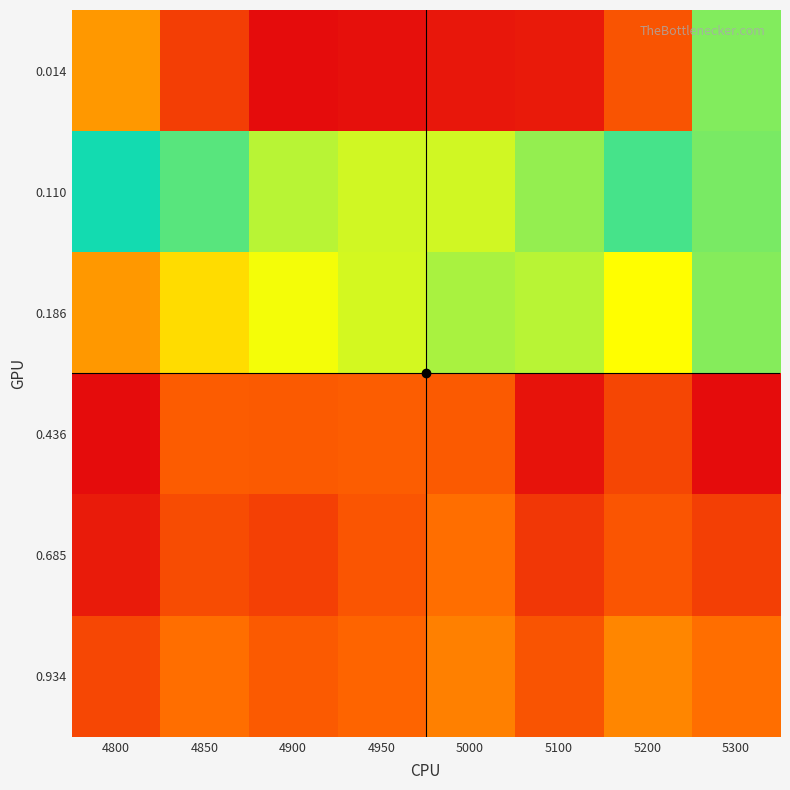

What is the minimum value shown in the chart?

-0.2